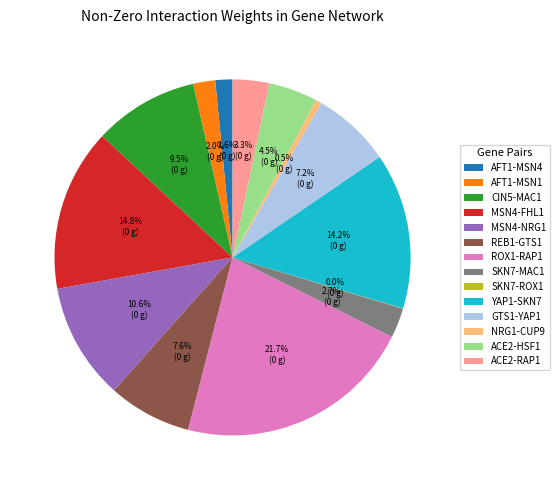

Which slice is the largest?

ROX1-RAP1